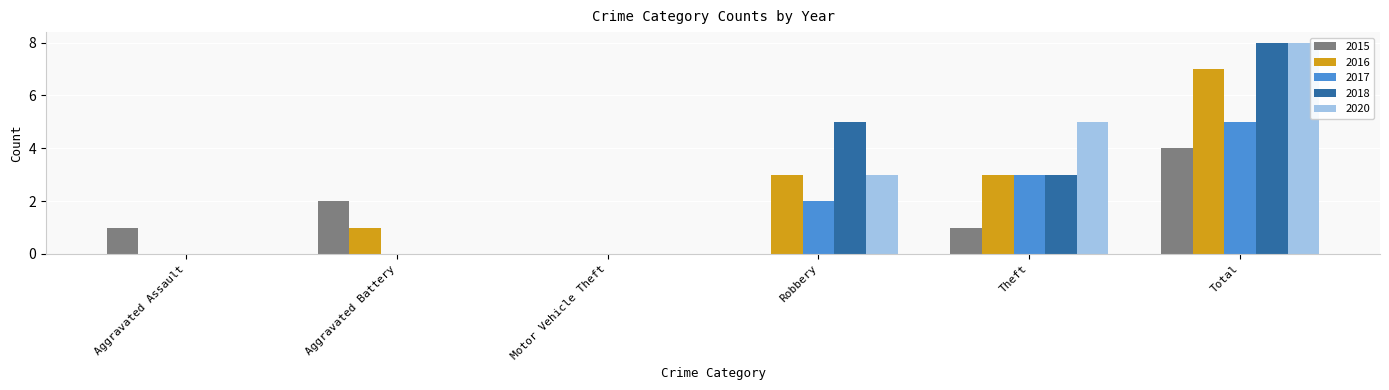

How many categories are shown in the chart?

6